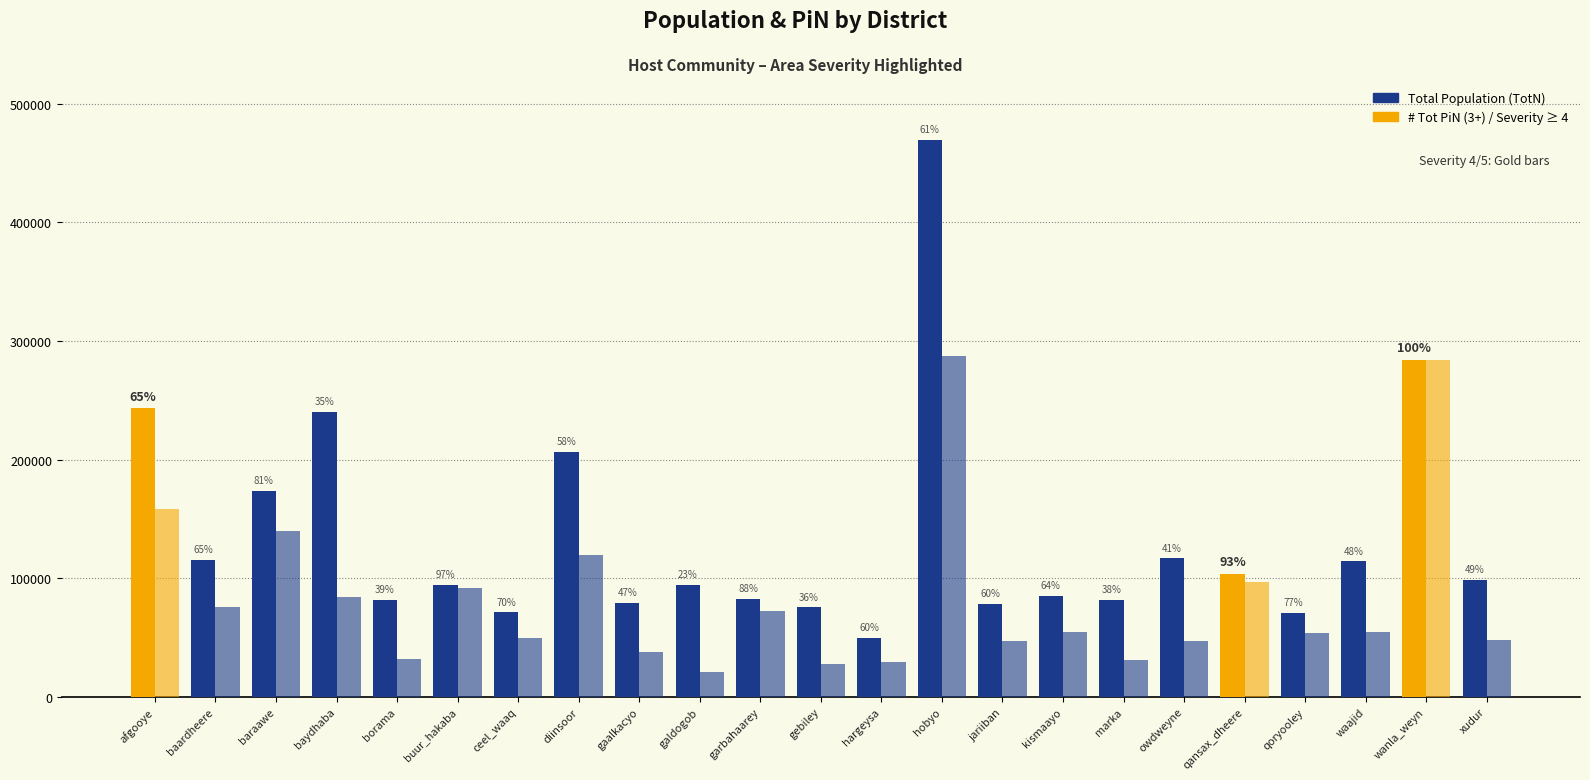

Does the chart contain any negative values?

No